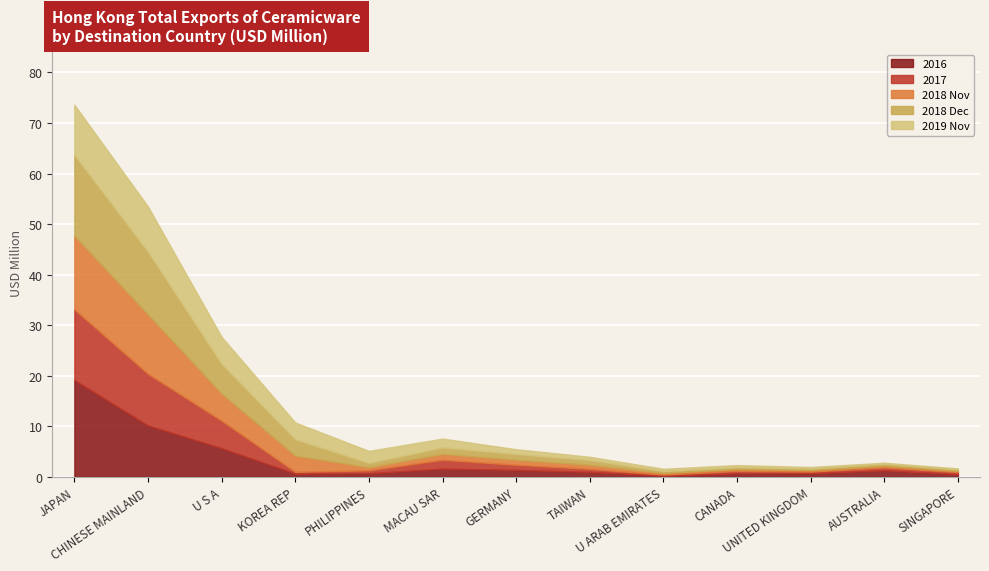

List the series in order of their peak value, highest first.

2016, 2018 Dec, 2018 Nov, 2017, 2019 Nov